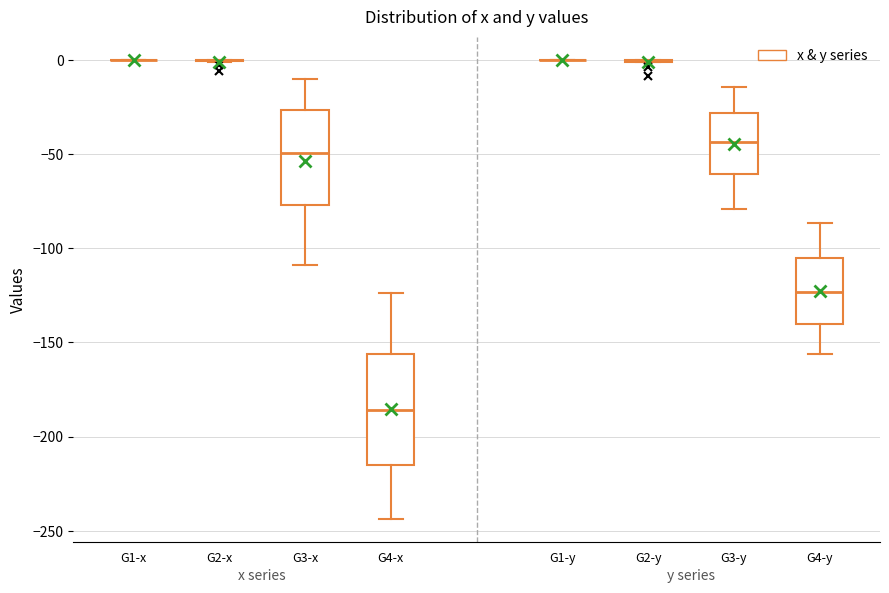

Reading left to right, transcribe this box plot: for each box, give where its median line is, the range the box spans, and where its two whiskers end, as read against the y-axis. The values are not printed on the chart, so give them approximately, as read against the axis.

G1-x: box collapsed to a line at 0, whiskers 0 to 0
G2-x: box collapsed to a line at 0, whiskers 0 to 0
G3-x: median -50, box -75 to -25, whiskers -110 to -10
G4-x: median -185, box -215 to -155, whiskers -245 to -125
G1-y: box collapsed to a line at 0, whiskers 0 to 0
G2-y: box collapsed to a line at 0, whiskers 0 to 0
G3-y: median -45, box -60 to -30, whiskers -80 to -15
G4-y: median -125, box -140 to -105, whiskers -155 to -85